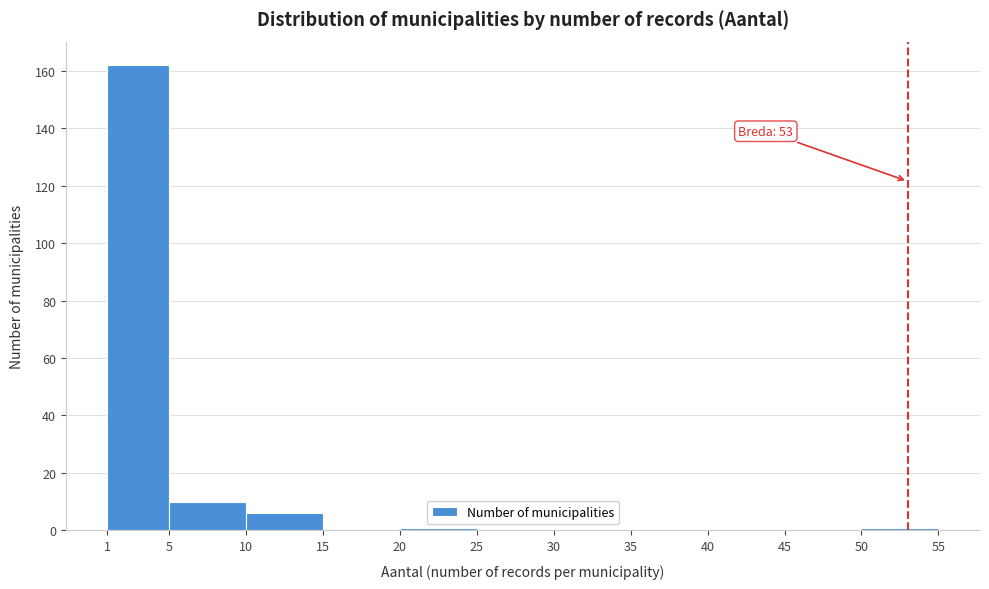

Which range on the x-axis has the tallest bar?

1 to 5